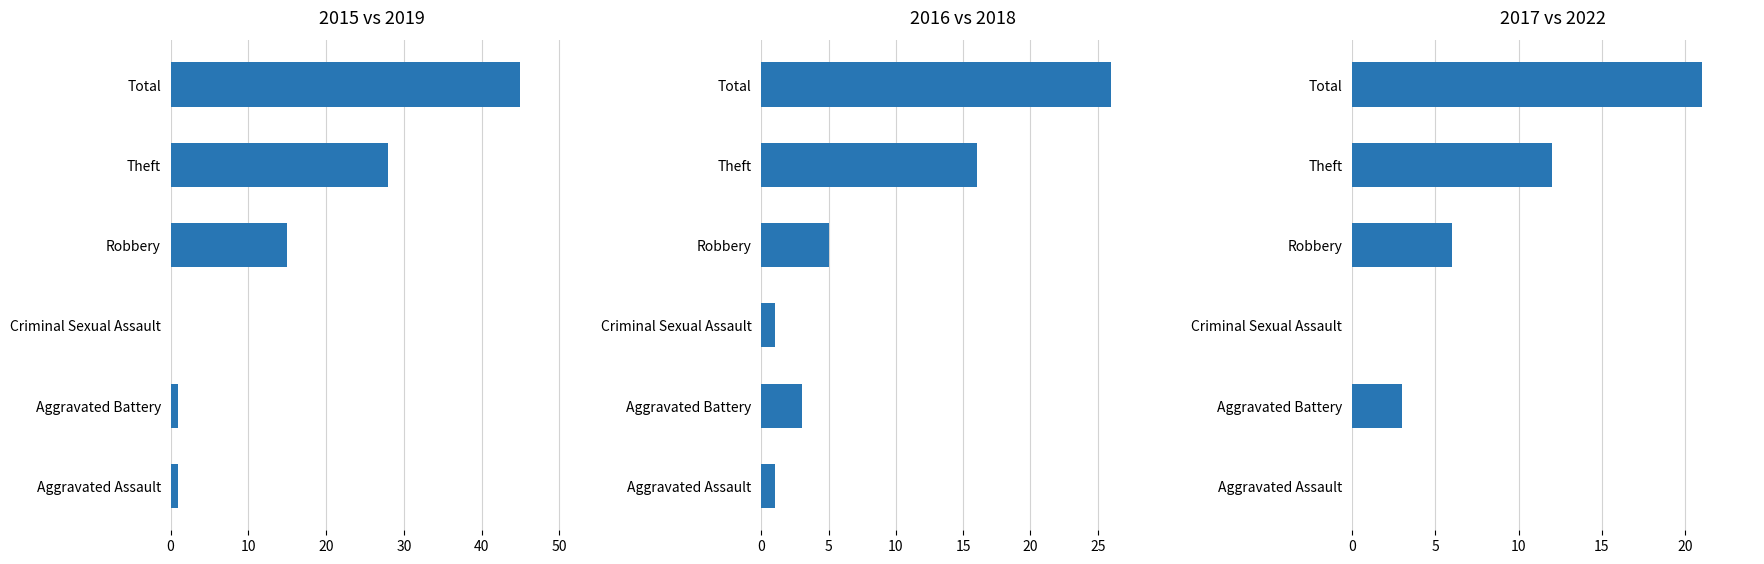

The value of 2016 at Theft is 16. True or false?

True